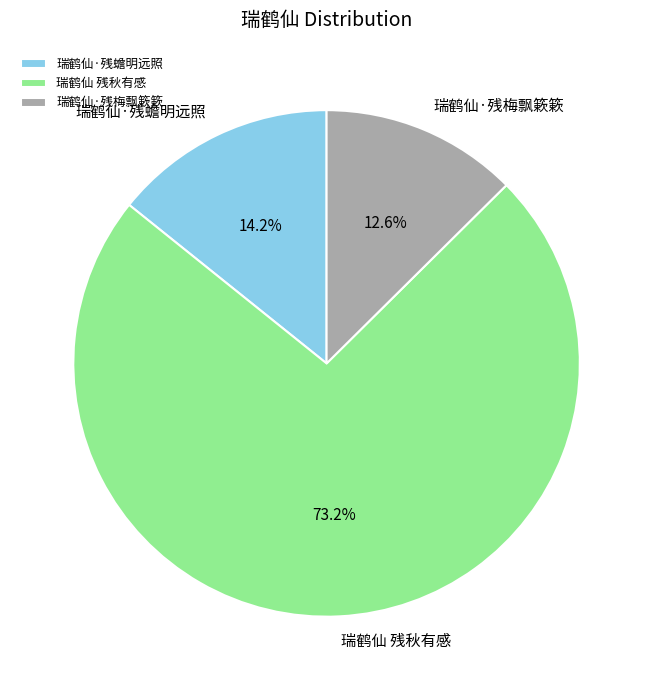

How many segments does this pie chart have?

3